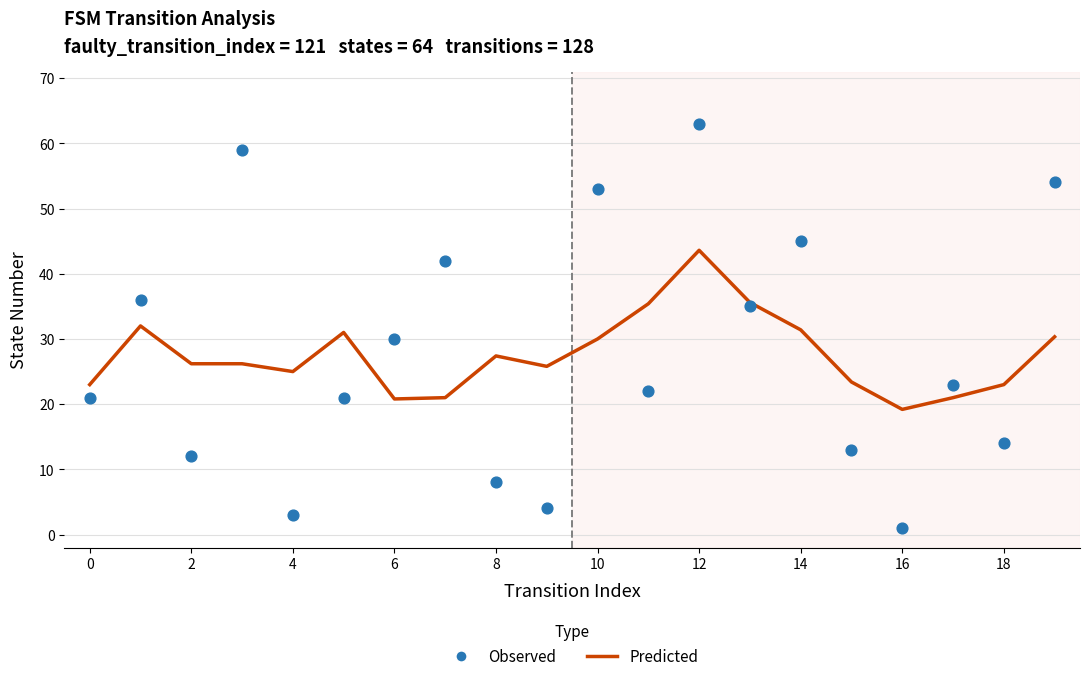

Which series reaches the minimum Y coordinate?

Observed